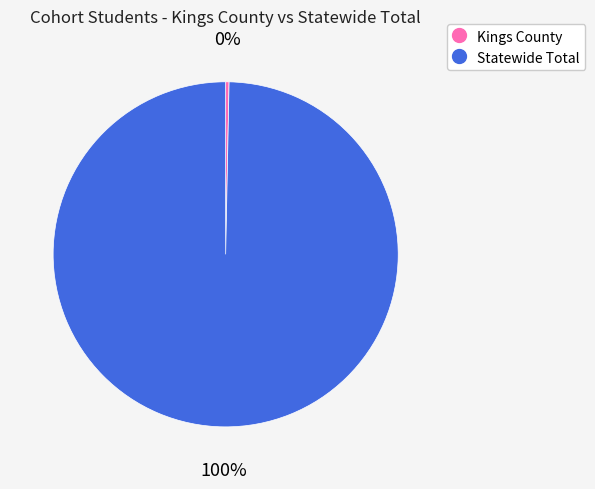

Does Statewide Total account for over 50% of the chart?

Yes